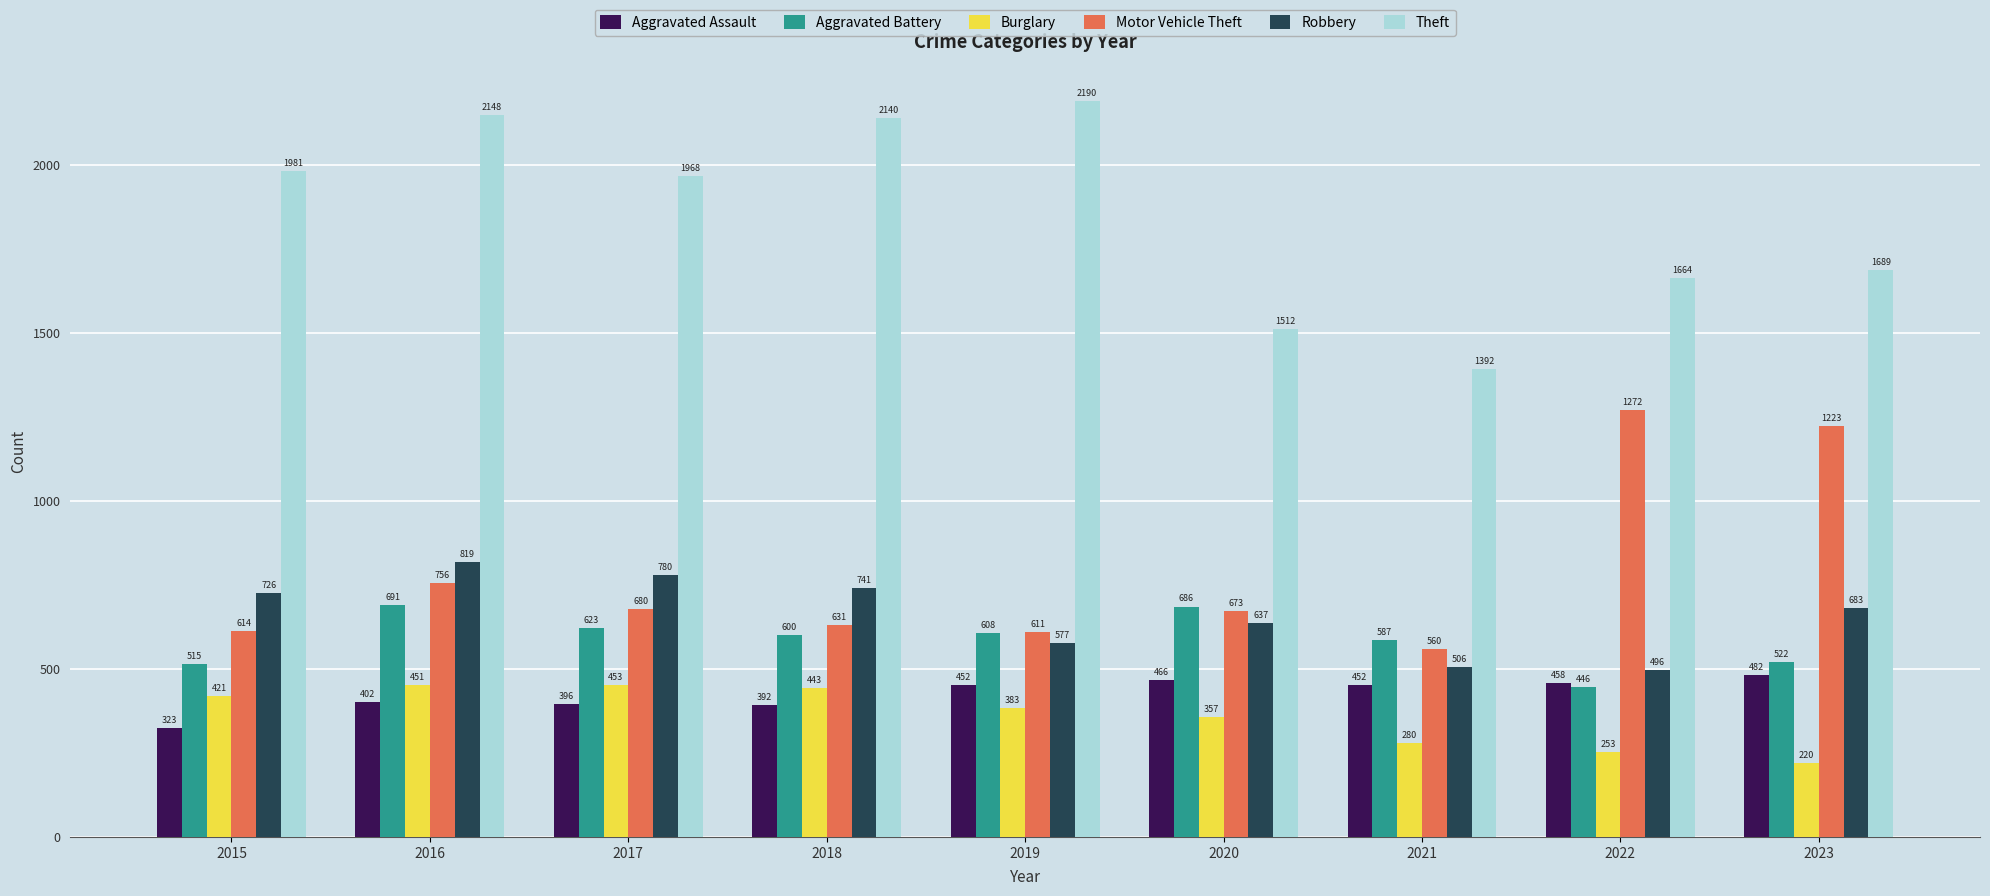

What is the lowest value of the Theft series?

1392